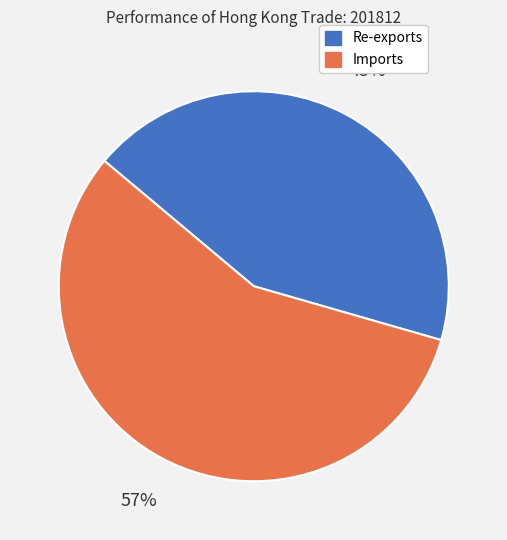

How many slices are in this pie chart?

2